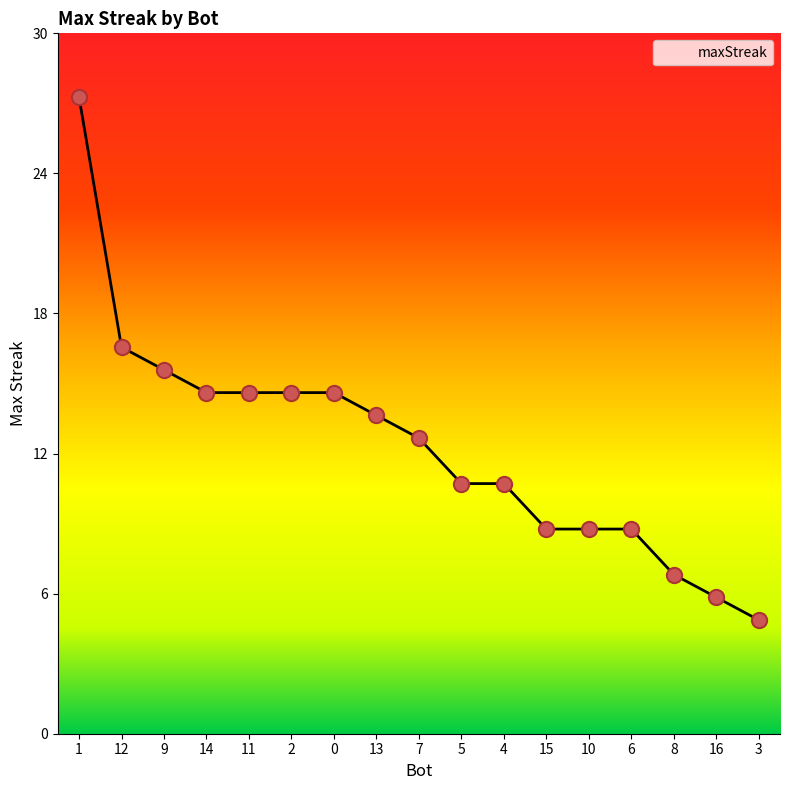

Approximately how many times larger is the value at 15 compared to 5?

0.8